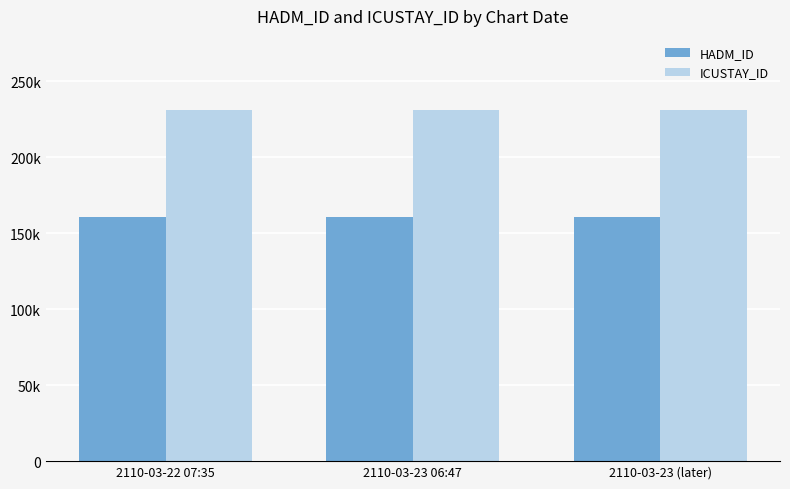

The ICUSTAY_ID series shows 231077 at 2110-03-23 06:47. True or false?

True